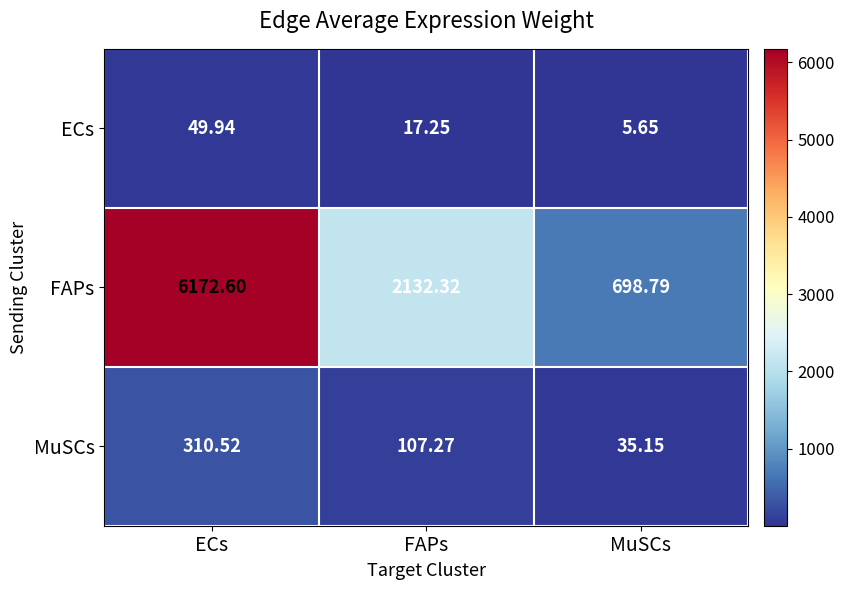

Rank the series by their maximum value, from highest to lowest.

FAPs, MuSCs, ECs